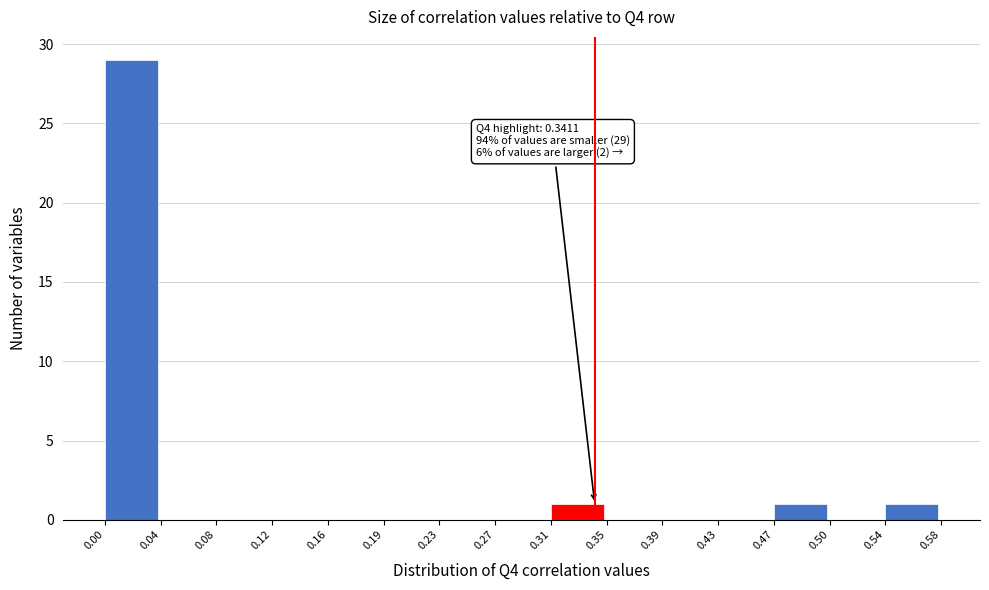

Over which range of the x-axis is the bar tallest?

0.00 to 0.04